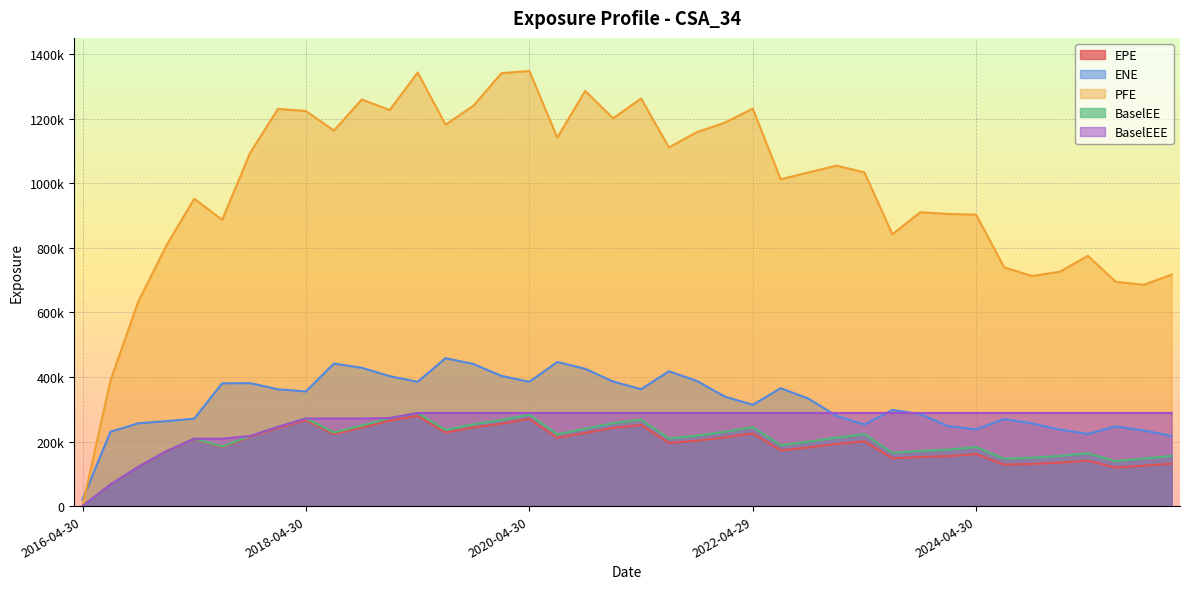

Where is the first local minimum for EPE?

2017-07-31